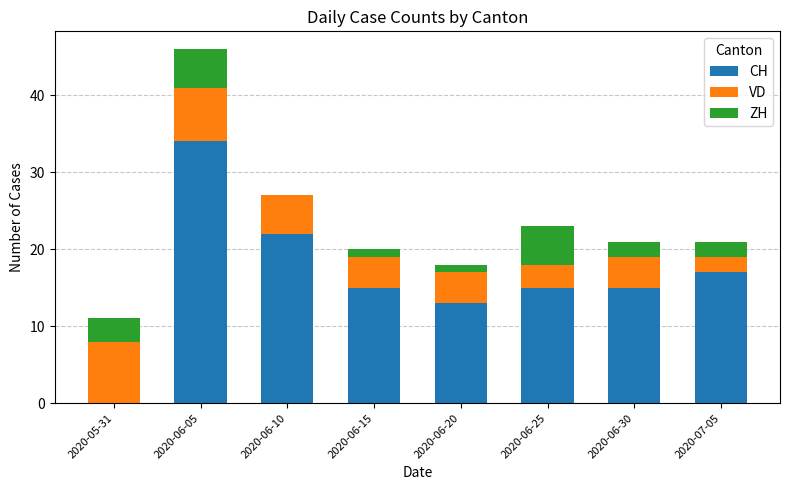

What is the sum of the CH values at 2020-06-10 and 2020-07-05?

39